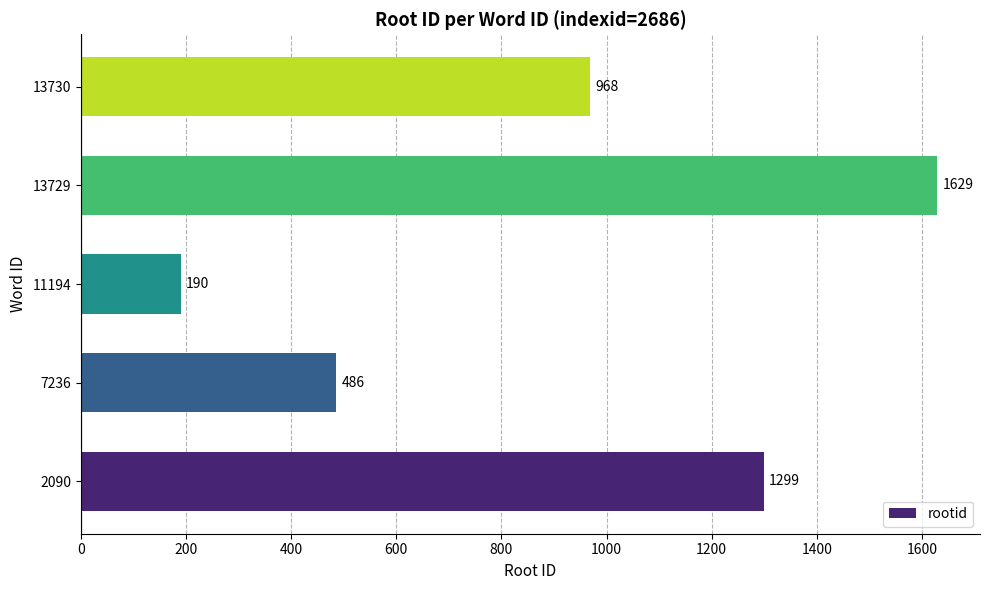

What is the maximum value shown in the chart?

1629